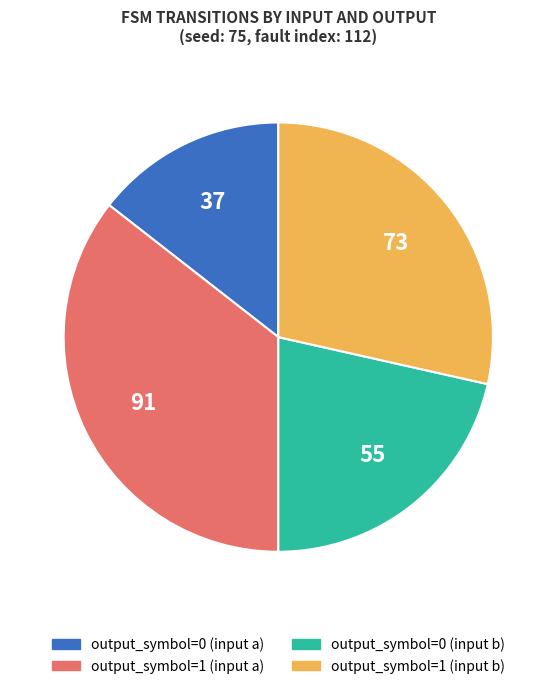

Is there any slice that represents more than half of the pie?

No